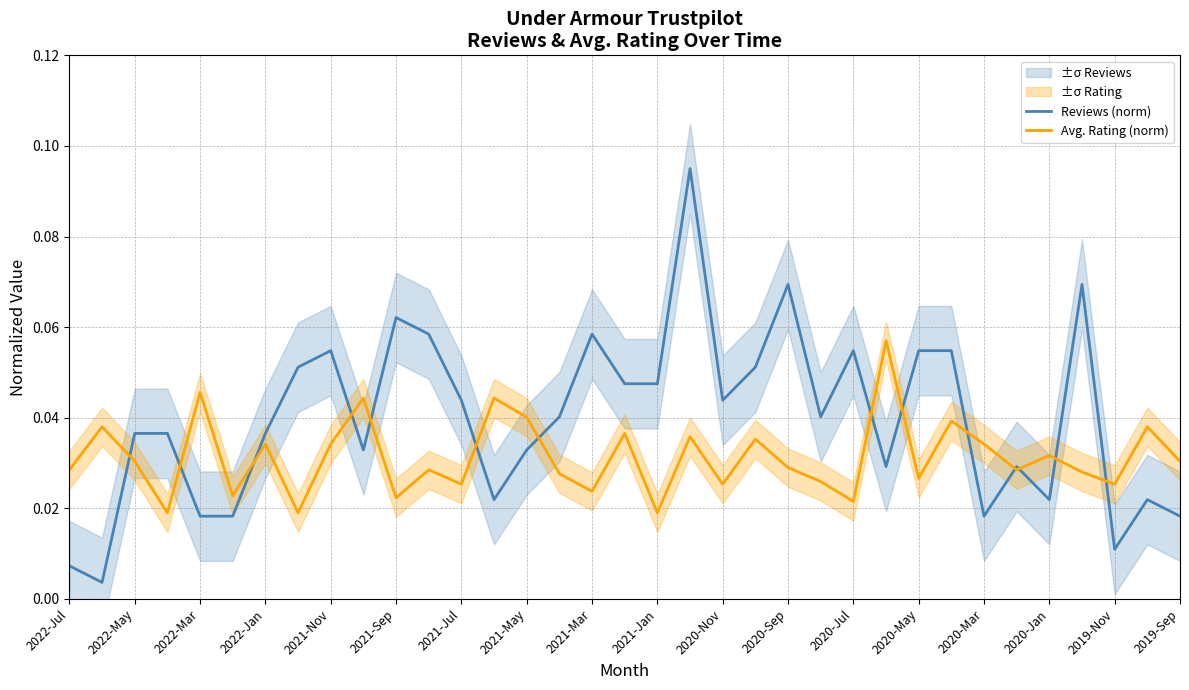

Rank the series by their maximum value, from highest to lowest.

Reviews (norm), Avg. Rating (norm)